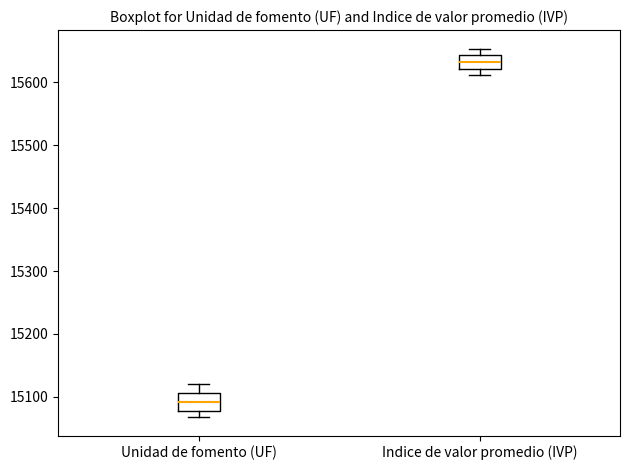

Reading left to right, transcribe this box plot: for each box, give where its median line is, the range the box spans, and where its two whiskers end, as read against the y-axis. The values are not printed on the chart, so give them approximately, as read against the axis.

Unidad de fomento (UF): median 15090, box 15080 to 15110, whiskers 15070 to 15120
Indice de valor promedio (IVP): median 15630, box 15620 to 15640, whiskers 15610 to 15650